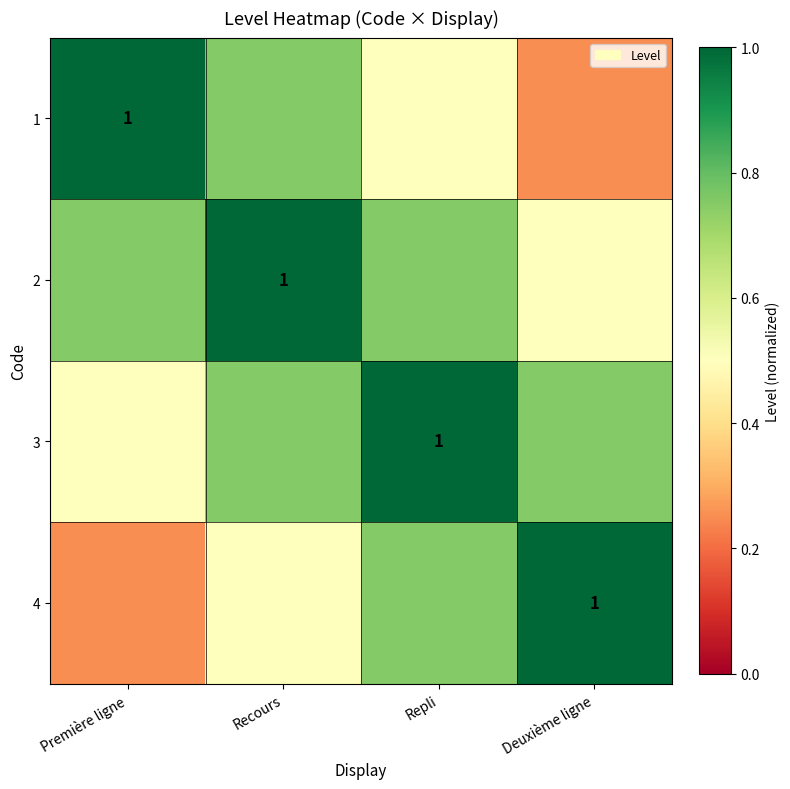

What is the average value of the 2 series?

0.8